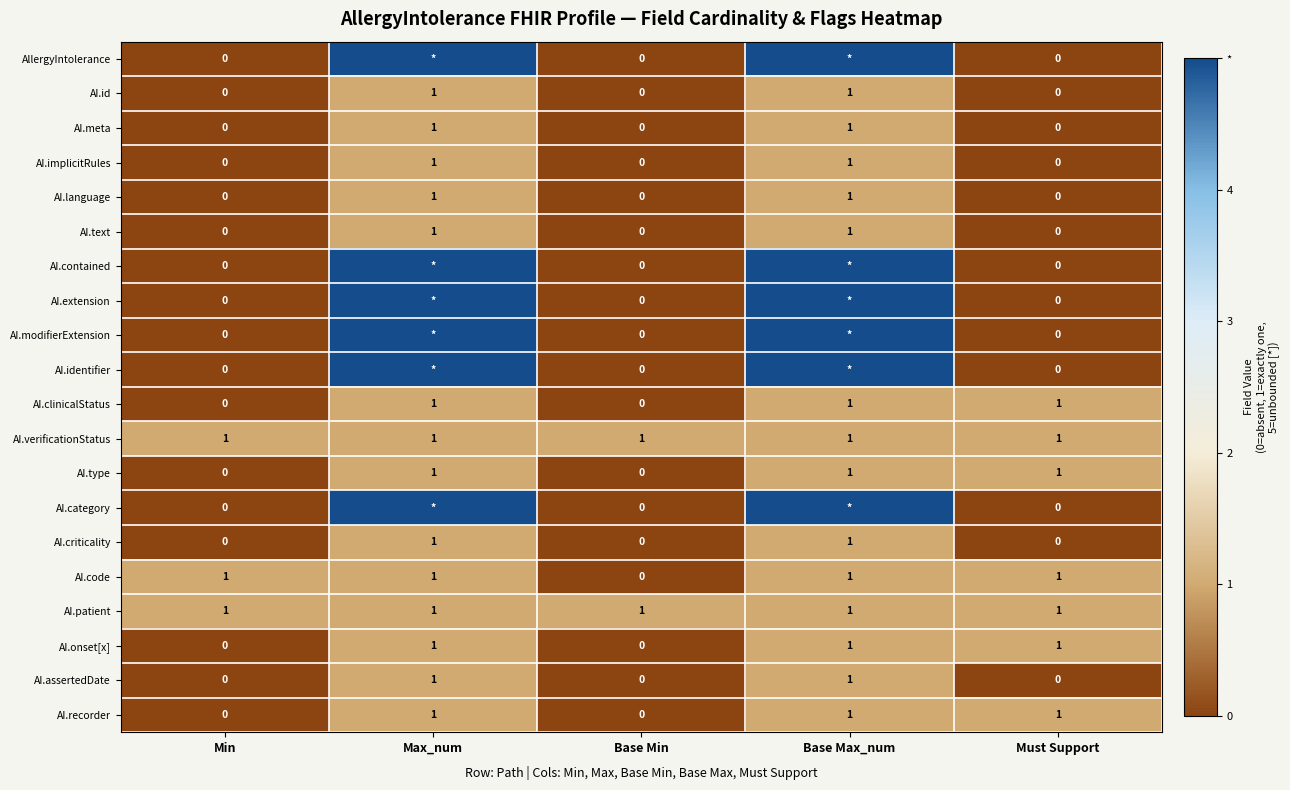

What is the difference between the second highest and minimum values in the AI.recorder series?

1